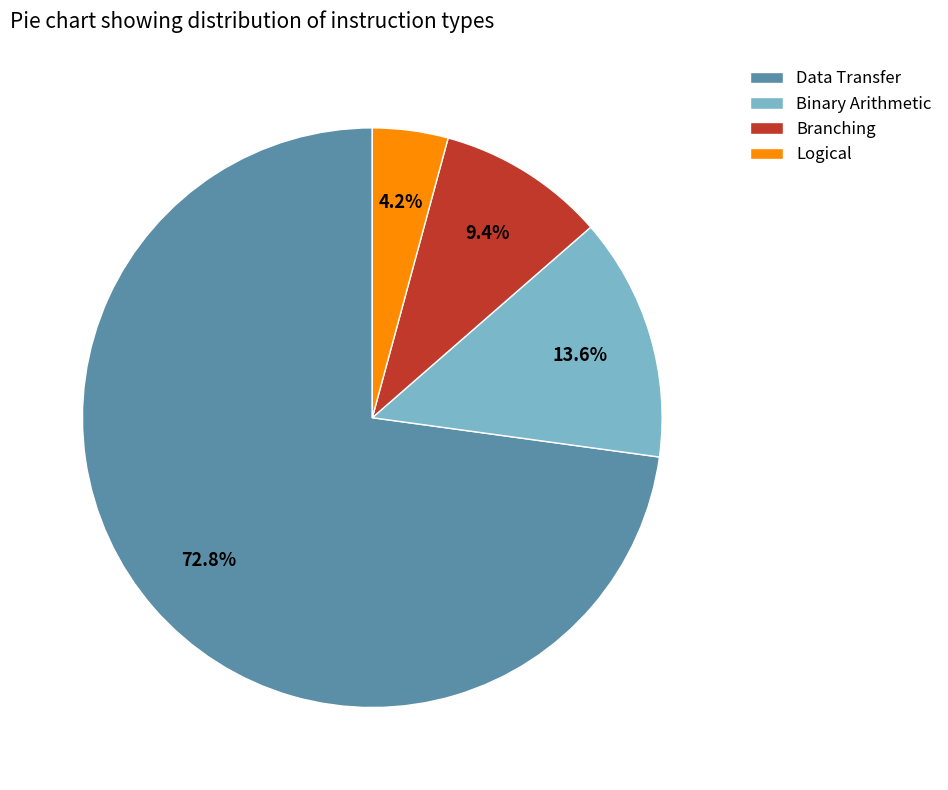

Combined, what portion of the pie is Logical and Data Transfer?

77.0%